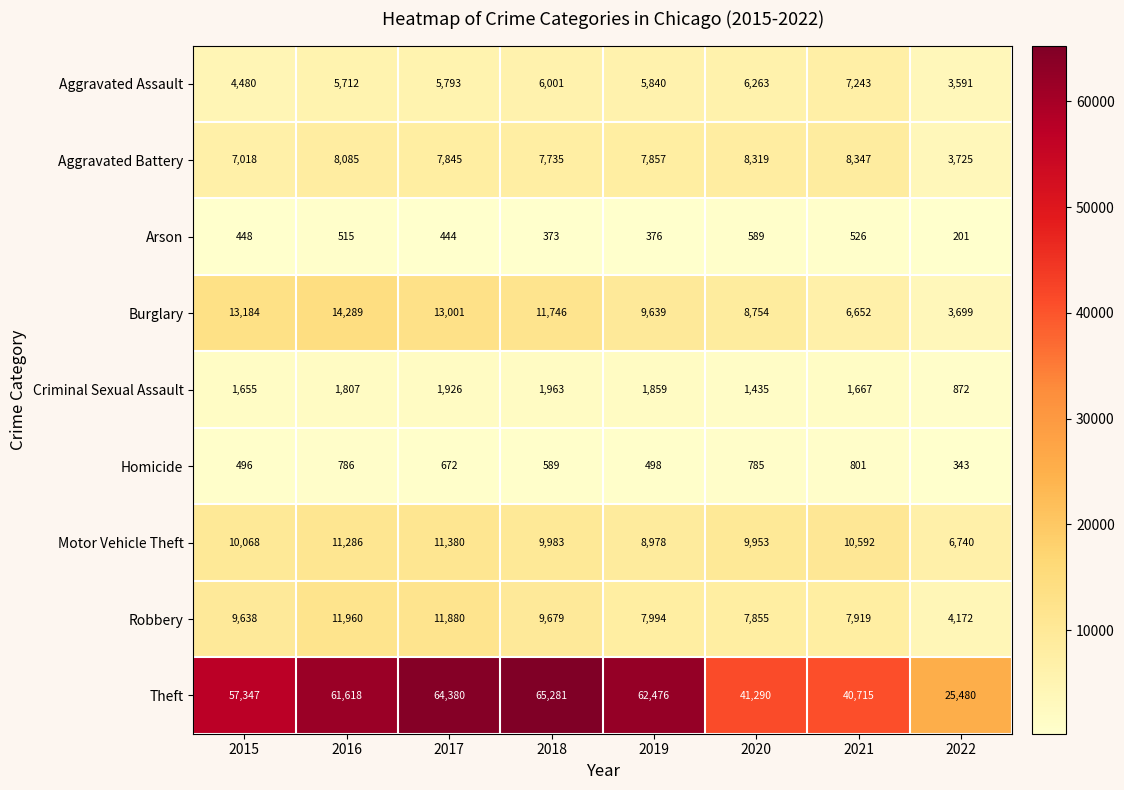

List the series in order of their peak value, lowest first.

Arson, Homicide, Criminal Sexual Assault, Aggravated Assault, Aggravated Battery, Motor Vehicle Theft, Robbery, Burglary, Theft